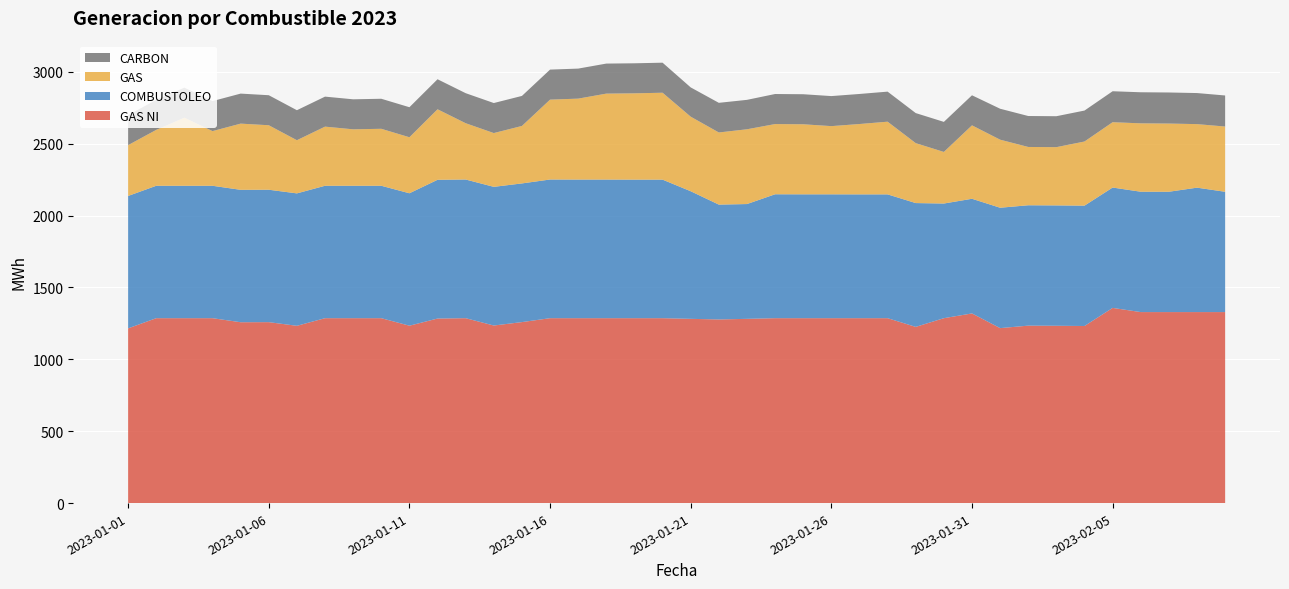

Reading left to right, what are all the values shown in this chart?

GAS: 353.3	388.9	473.7	380.2	460.4	448.5	369.8	411.3	392.5	396.3	389.6	490.5	391.5	374.0	399.7	555.5	562.9	597.8	600.2	604.4	518.6	501.7	520.0	488.3	487.2	474.3	489.3	505.5	416.8	358.8	510.7	473.3	405.5	405.1	446.1	454.4	475.6	474.3	441.9	453.8
CARBON: 208.6	208.7	208.7	208.7	208.8	208.8	208.7	208.7	208.7	208.8	208.8	208.8	208.9	208.8	208.8	208.9	208.9	208.9	208.9	208.9	203.5	206.2	204.7	208.9	208.9	208.9	209.0	209.0	209.0	209.0	209.0	215.2	215.2	215.2	215.3	215.3	216.1	216.1	216.0	216.0
GAS NI: 1215.2	1285.9	1285.9	1285.9	1257.8	1258.4	1232.9	1285.9	1285.9	1285.9	1233.7	1283.5	1285.9	1234.9	1258.7	1285.9	1285.9	1285.9	1285.9	1285.9	1281.4	1277.2	1281.4	1285.9	1285.9	1285.9	1285.9	1285.9	1225.5	1285.9	1319.0	1216.9	1234.1	1233.2	1231.6	1357.5	1328.4	1328.4	1328.4	1328.4
COMBUSTOLEO: 920.8	920.8	920.8	920.8	920.8	920.9	920.9	920.9	920.9	920.9	920.9	964.9	964.4	964.4	964.4	964.4	964.0	964.0	963.6	963.6	887.4	798.7	798.3	861.8	861.4	861.4	861.0	861.0	861.0	797.4	797.4	837.2	837.2	837.0	837.0	837.0	837.0	836.9	865.3	836.6